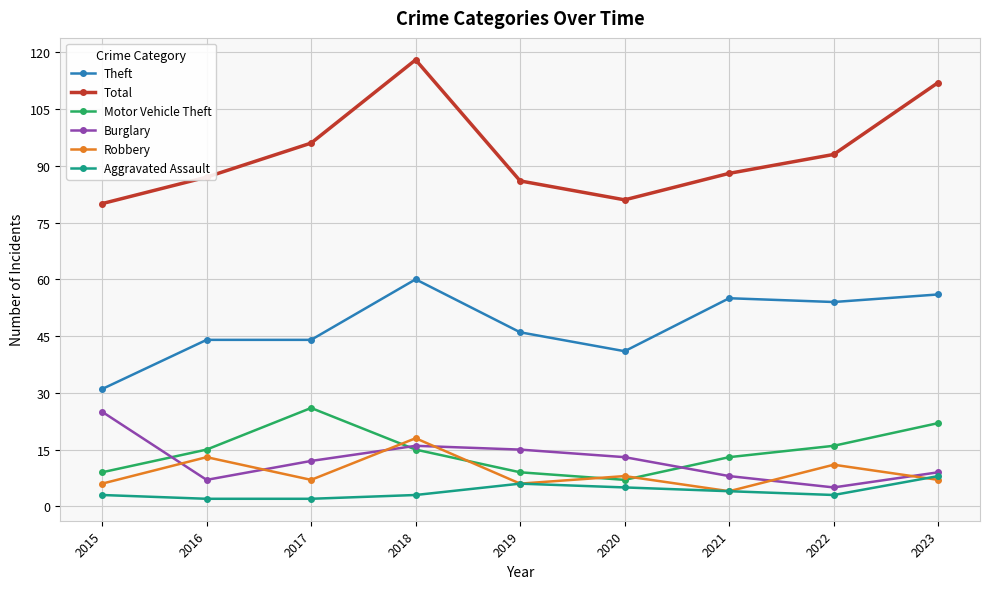

The value of Total at 2023 is 112. True or false?

True